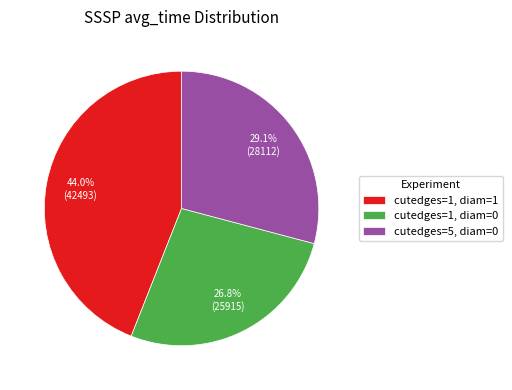

To the nearest percent, what is the difference between the largest and smallest slice percentages?

17%